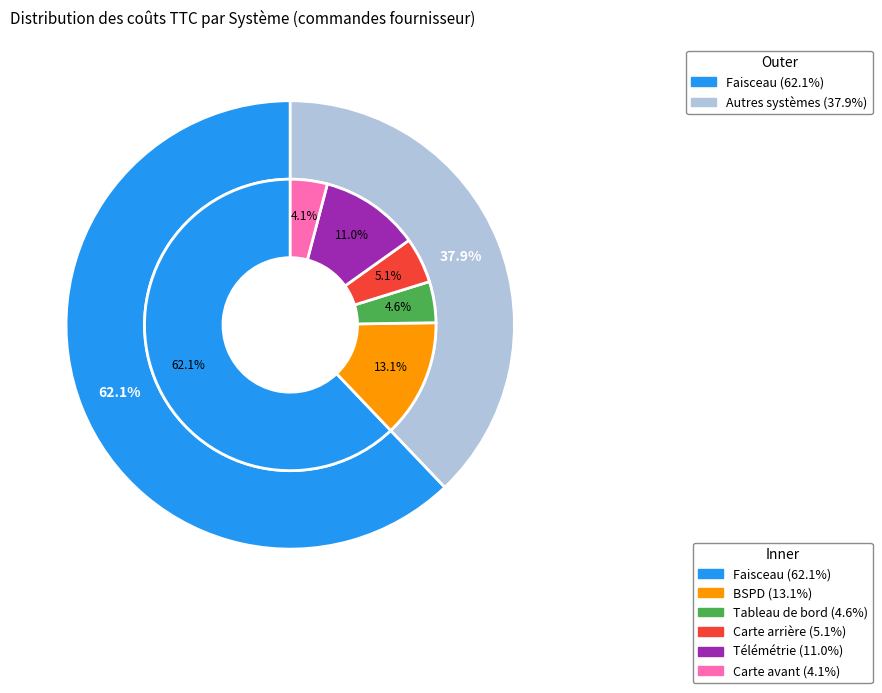

What is the majority slice?

Faisceau